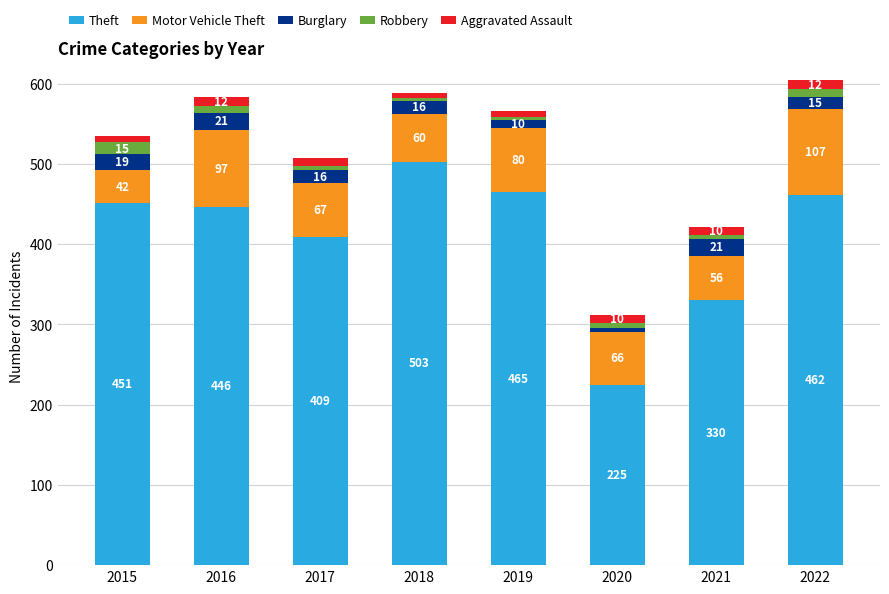

Reading left to right, list the values for the Theft series.

451	446	409	503	465	225	330	462